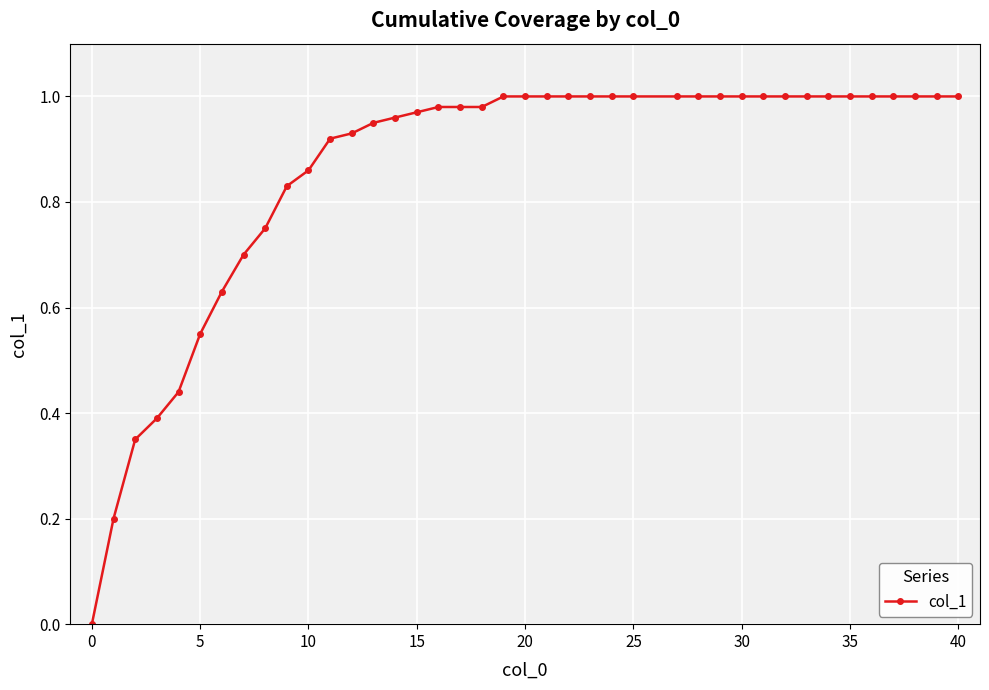

What is the sum of all values?

34.4